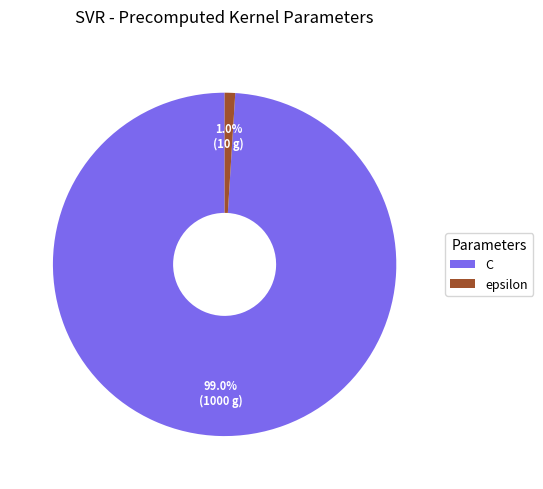

What is the smallest slice in the pie chart?

epsilon